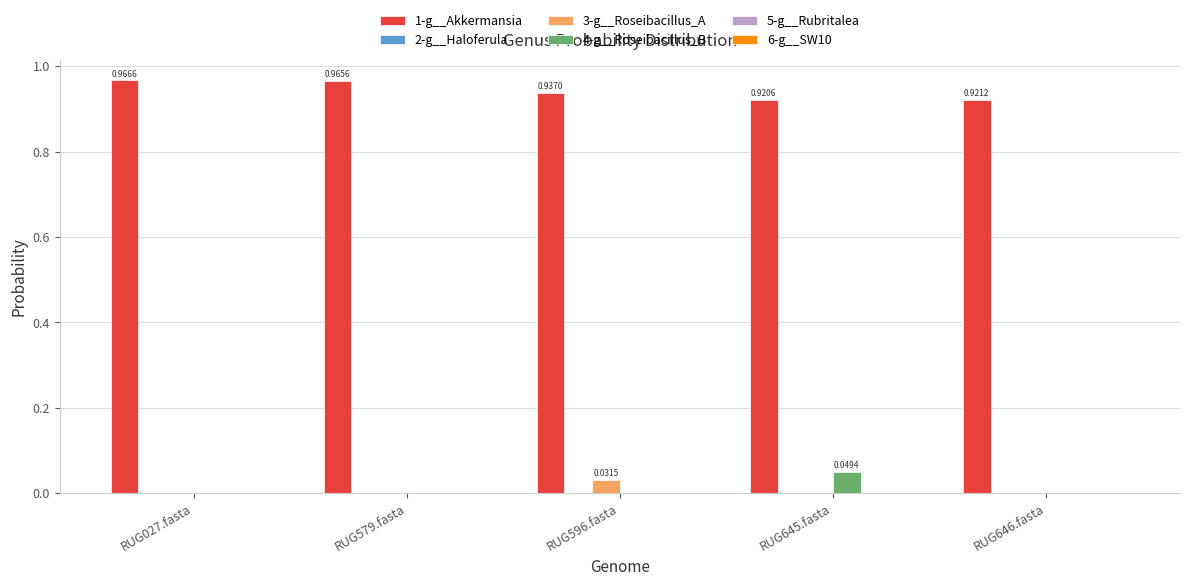

Is the value of 3-g__Roseibacillus_A at RUG645.fasta greater than the value of 4-g__Roseibacillus_B at RUG645.fasta?

No